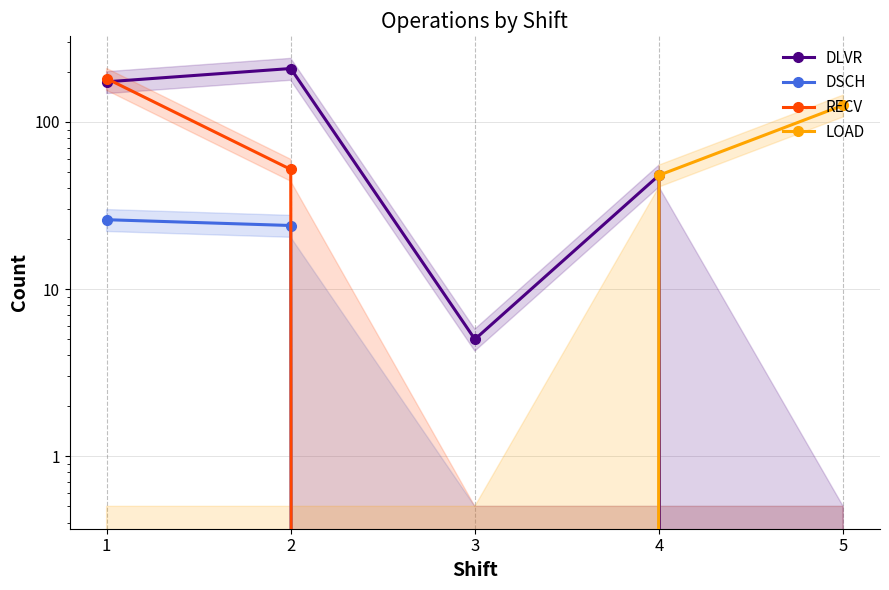

What is the sum of all RECV values?

234